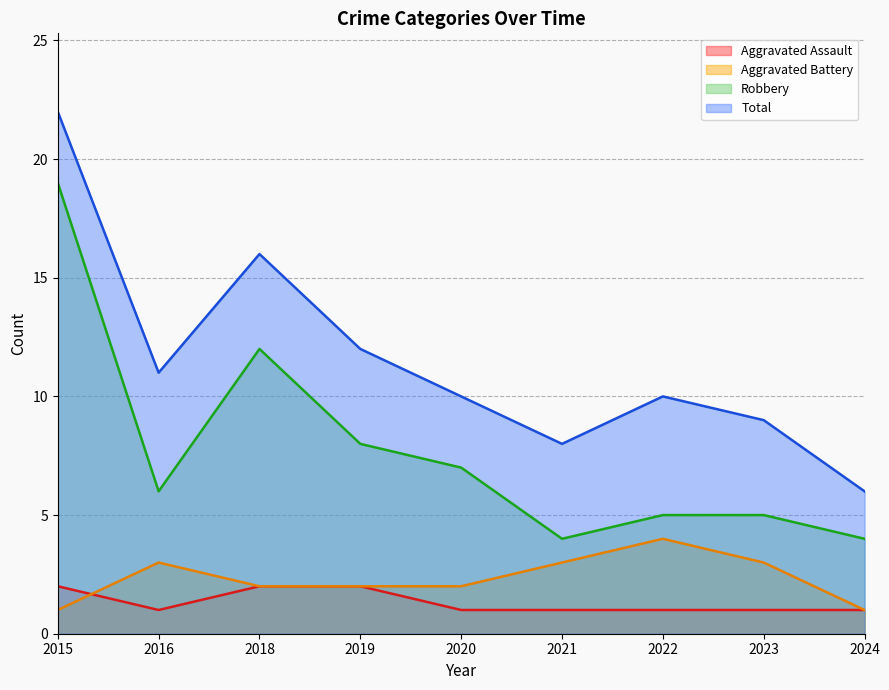

At which category is the sum across all series the highest?

2015